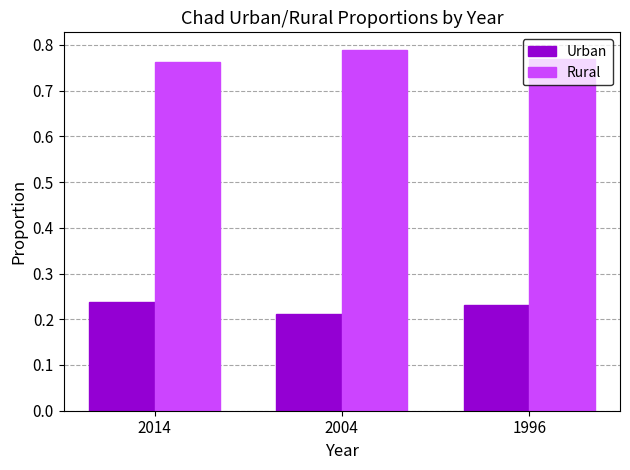

What is the sum of the Rural values at 2004 and 1996?

1.6